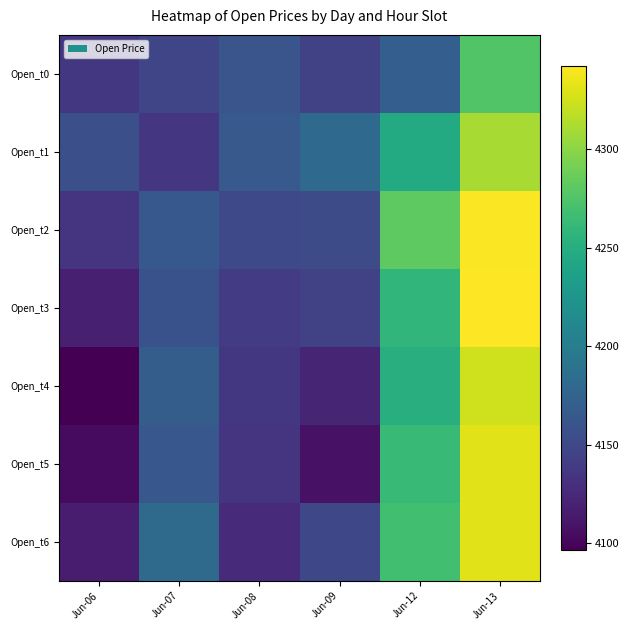

Reading left to right, what are all the values shown in this chart?

Open_t0: Jun-06=4136.8	Jun-07=4148.0	Jun-08=4161.6	Jun-09=4145.0	Jun-12=4170.0	Jun-13=4275.5
Open_t1: Jun-06=4156.3	Jun-07=4135.0	Jun-08=4165.0	Jun-09=4180.3	Jun-12=4247.0	Jun-13=4310.0
Open_t2: Jun-06=4134.6	Jun-07=4164.0	Jun-08=4151.0	Jun-09=4152.5	Jun-12=4281.5	Jun-13=4341.4
Open_t3: Jun-06=4117.8	Jun-07=4158.8	Jun-08=4140.1	Jun-09=4144.0	Jun-12=4258.6	Jun-13=4342.5
Open_t4: Jun-06=4096.5	Jun-07=4169.5	Jun-08=4136.7	Jun-09=4122.0	Jun-12=4251.2	Jun-13=4324.5
Open_t5: Jun-06=4103.8	Jun-07=4163.0	Jun-08=4134.0	Jun-09=4109.0	Jun-12=4262.2	Jun-13=4331.0
Open_t6: Jun-06=4115.0	Jun-07=4182.0	Jun-08=4127.0	Jun-09=4150.0	Jun-12=4268.0	Jun-13=4331.0